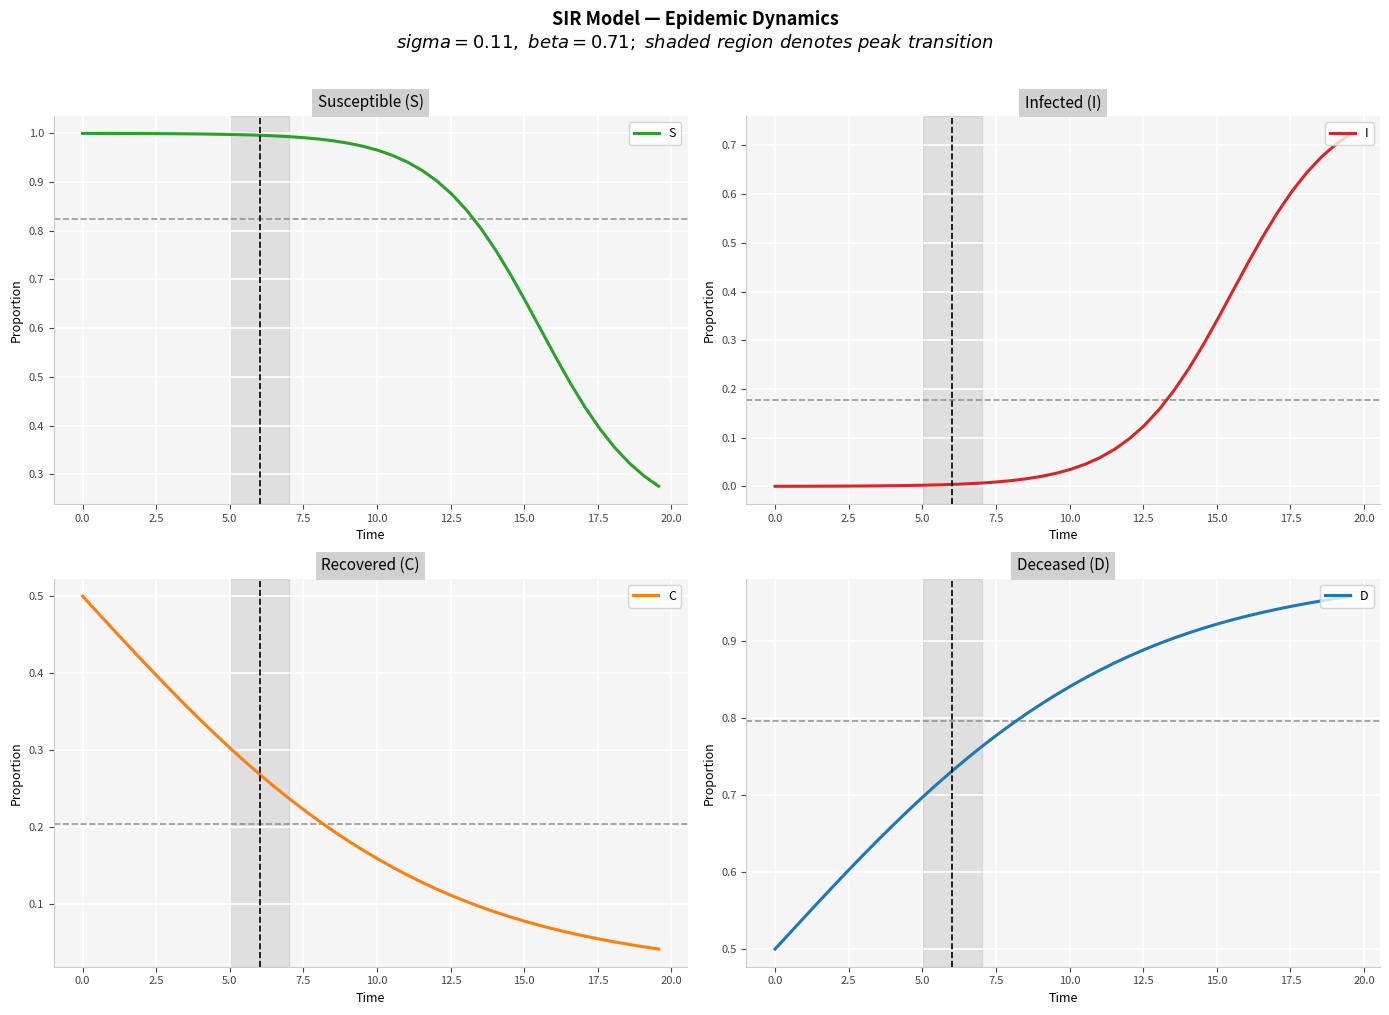

What is the average value of the D series?

0.8